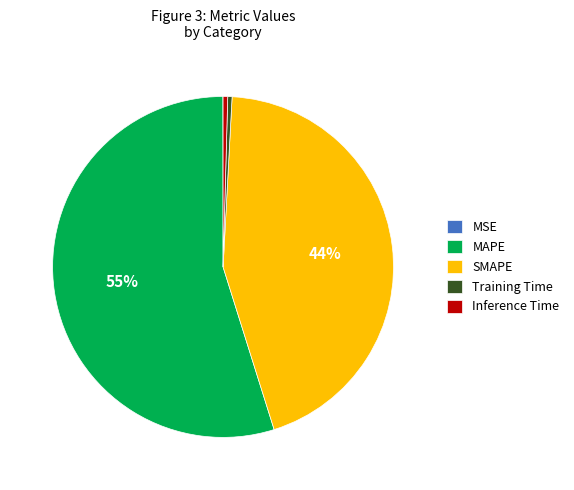

True or false: SMAPE accounts for 30% of the total.

False